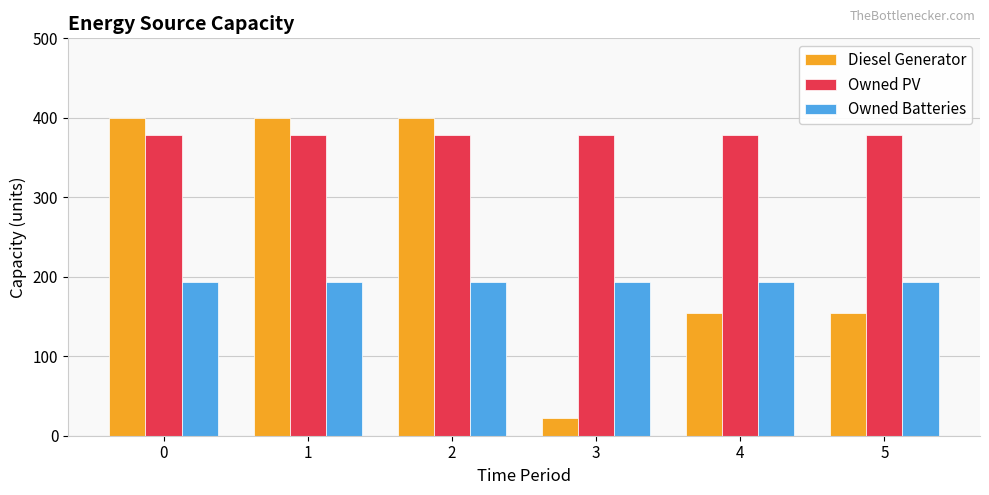

What are all the series names shown in the legend?

Diesel Generator, Owned PV, Owned Batteries